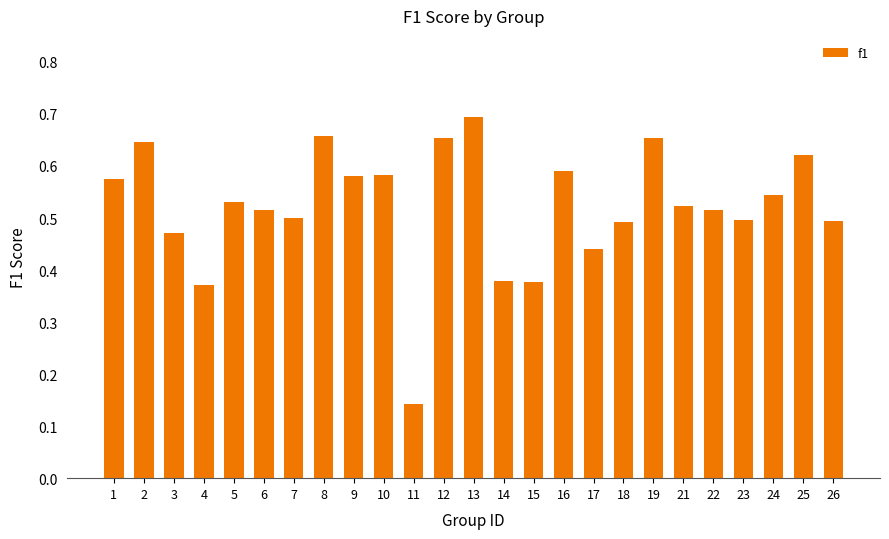

True or false: the data shows 0.2 at 25.

False